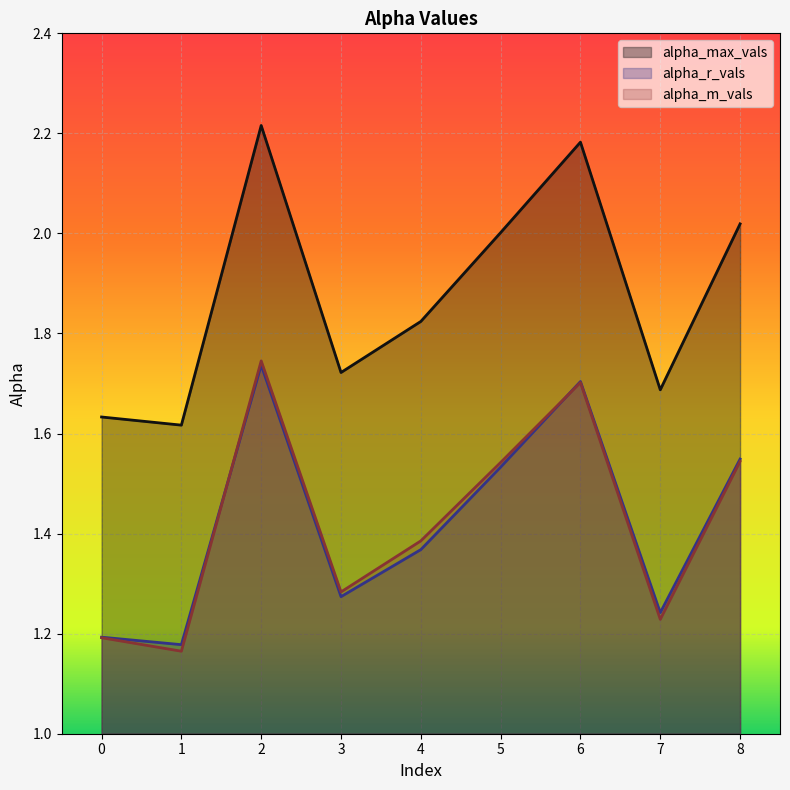

Is the value of alpha_max_vals at 3 greater than the value of alpha_r_vals at 3?

Yes